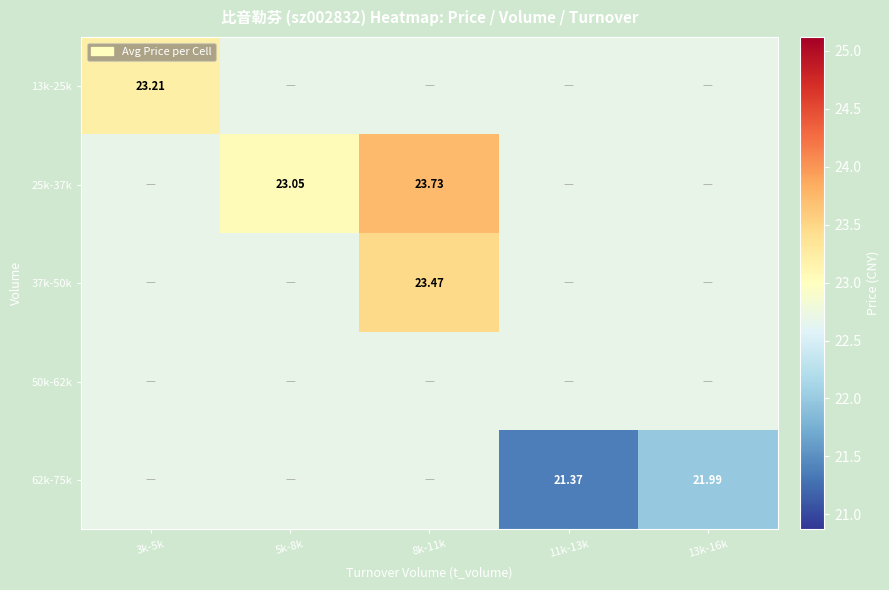

What is the maximum value shown in the chart?

23.7